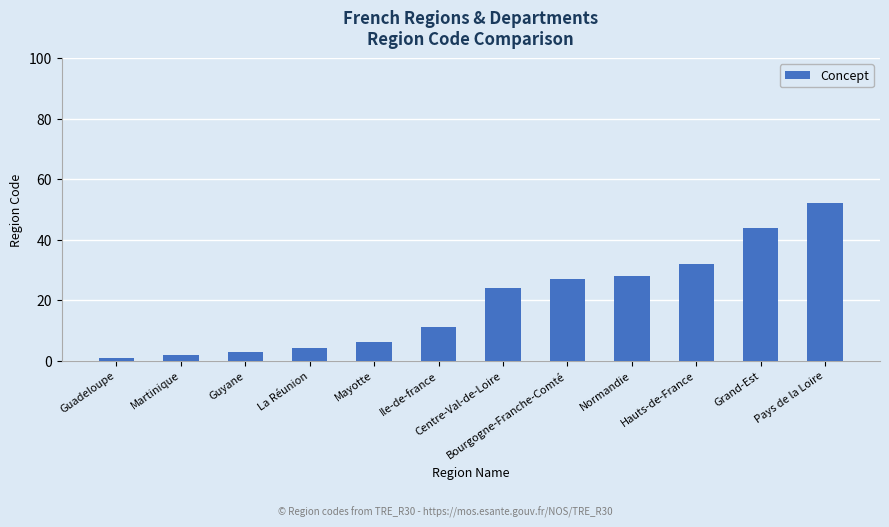

List the labels in order of value, largest first.

Pays de la Loire, Grand-Est, Hauts-de-France, Normandie, Bourgogne-Franche-Comté, Centre-Val-de-Loire, Ile-de-france, Mayotte, La Réunion, Guyane, Martinique, Guadeloupe